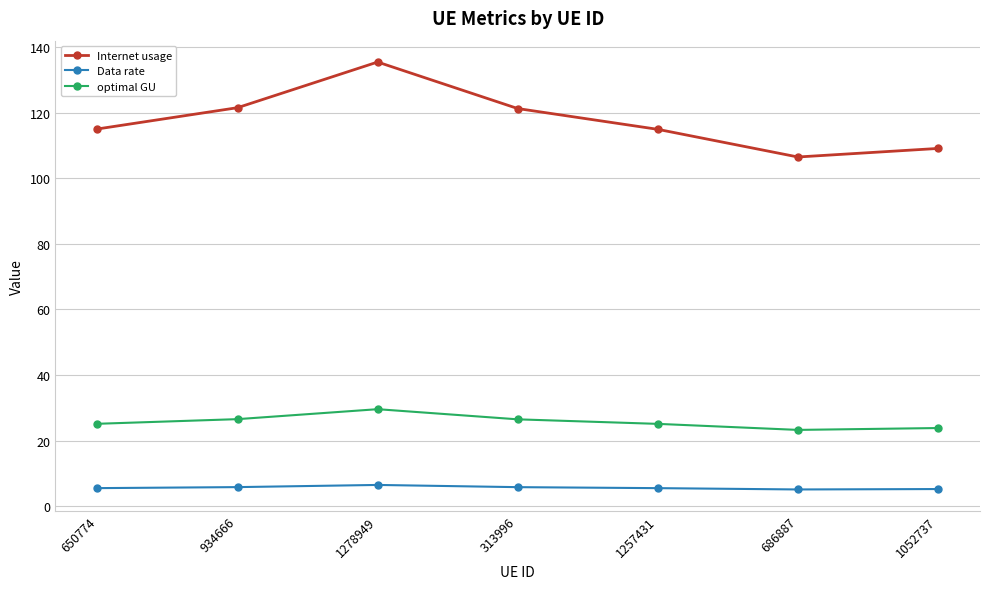

What is the label of the 1st point from the right?

1052737